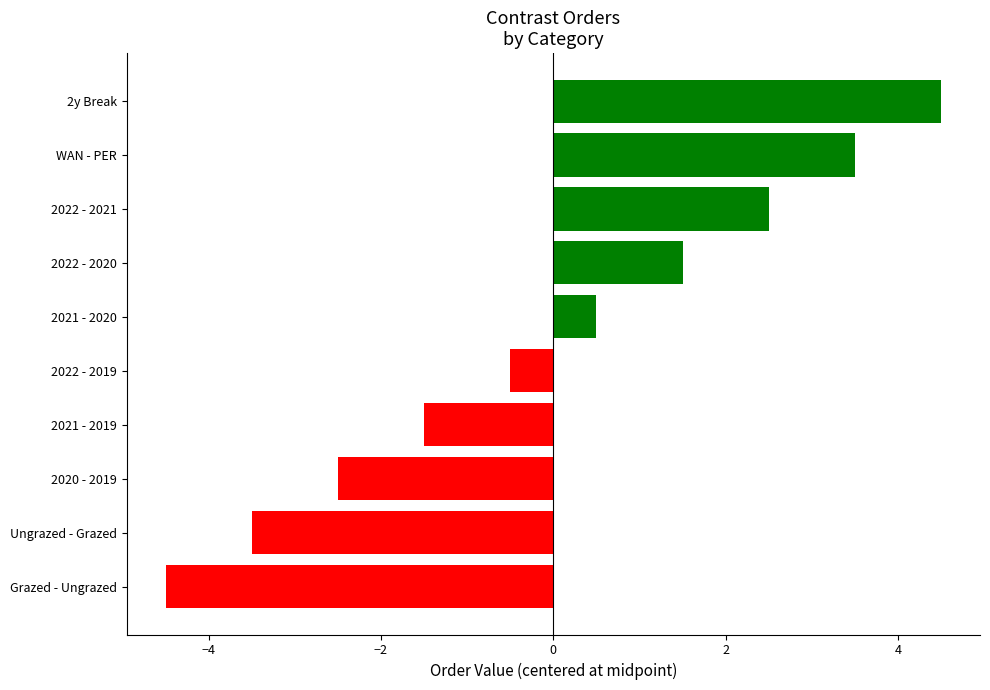

What is the approximate value at 2022 - 2020?

1.5